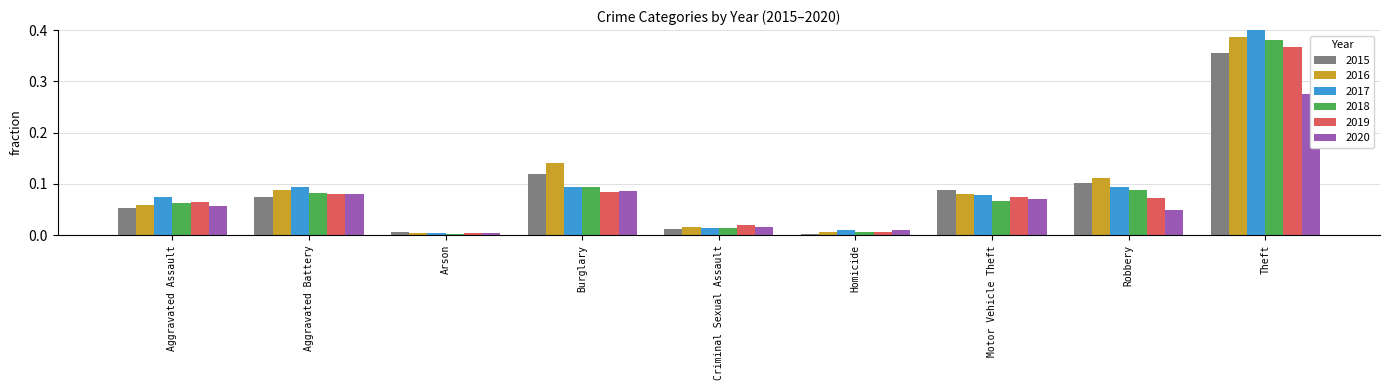

What are all the series names shown in the legend?

2015, 2016, 2017, 2018, 2019, 2020